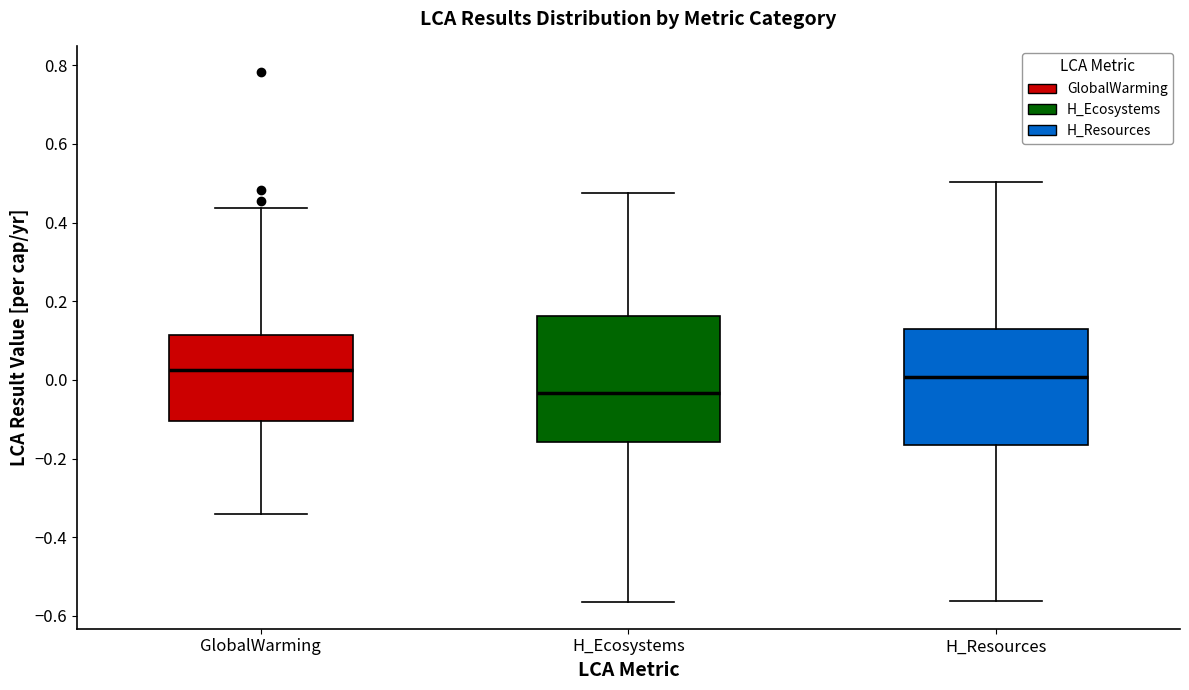

Where is the upper edge of the box for H_Resources on the y-axis? The values are not printed on the chart, so give them approximately, as read against the axis.

0.12